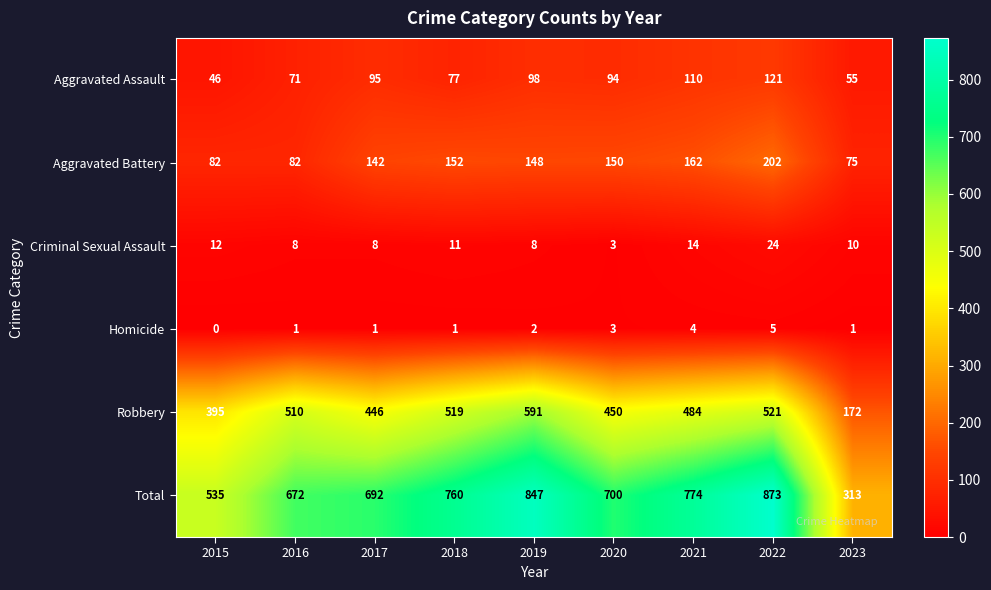

What is the difference between the Aggravated Battery values at 2020 and 2017?

8